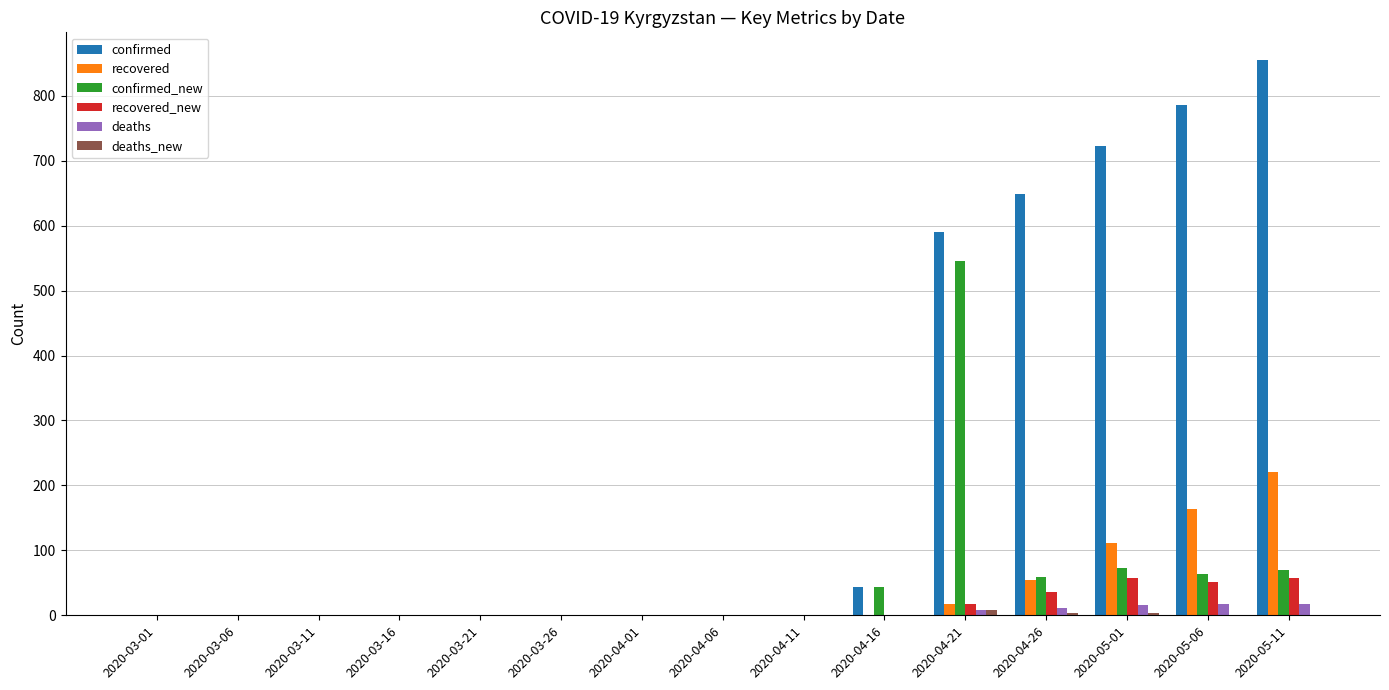

The value of recovered_new at 2020-03-21 is 0. True or false?

True